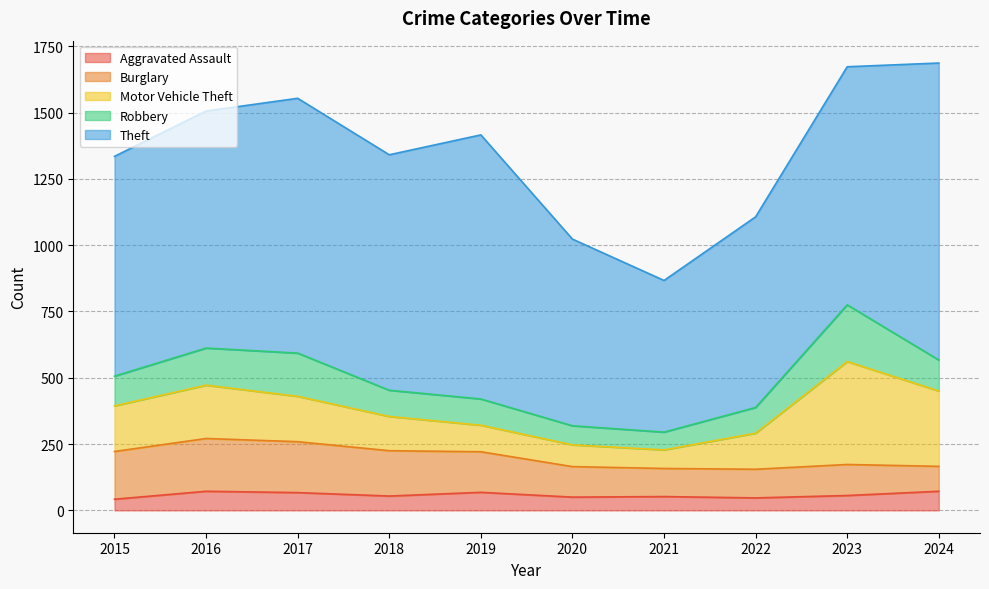

How many lines are shown in the chart?

5